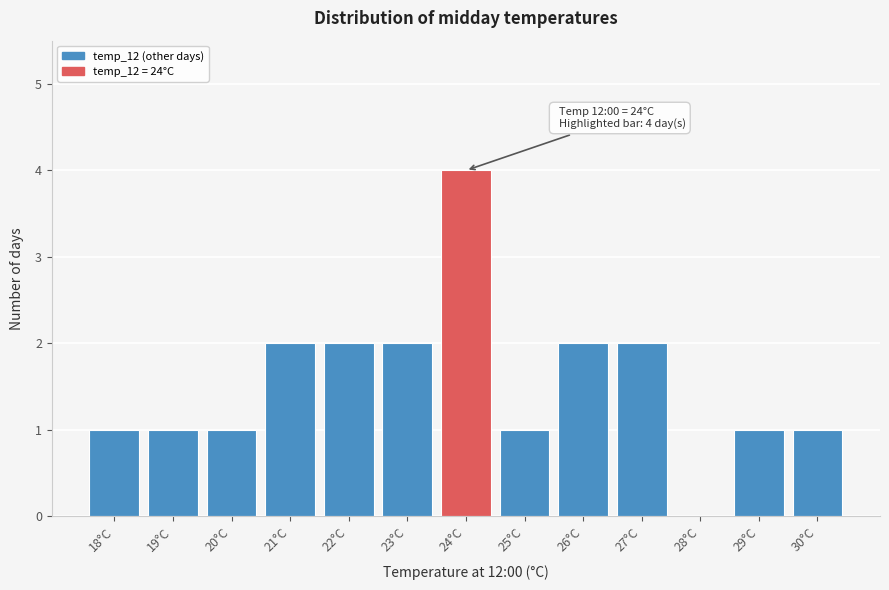

Over which range of the x-axis is the bar tallest?

23.5 to 24.5